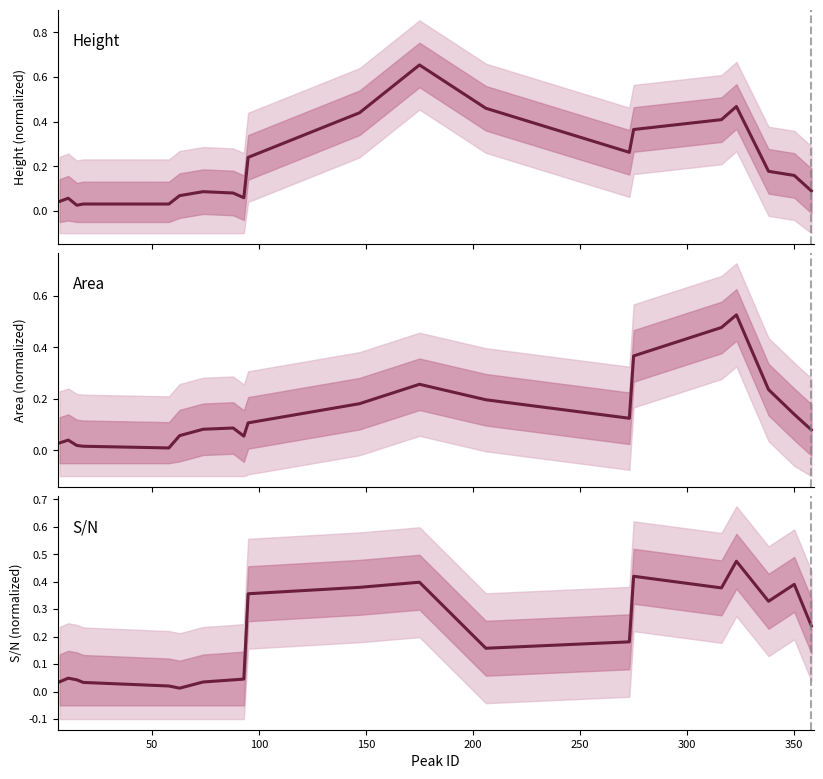

Rank the series by their average value, from highest to lowest.

Height, S/N, Area